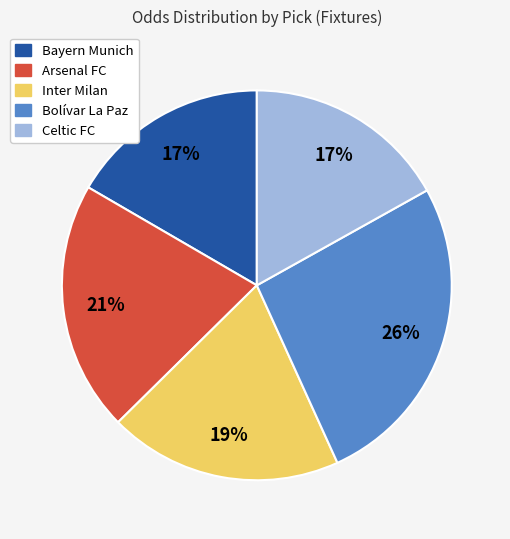

Is it true that Arsenal FC is 33% of the pie?

False